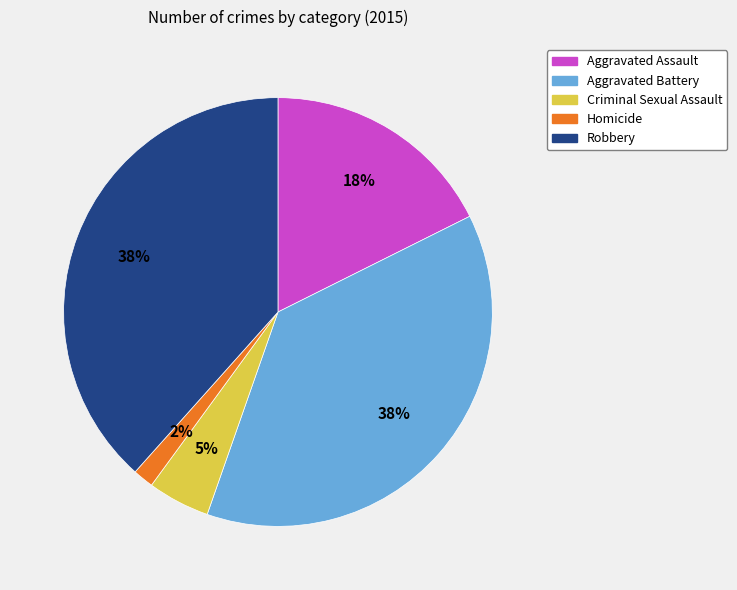

Does Homicide represent more than half of the total?

No